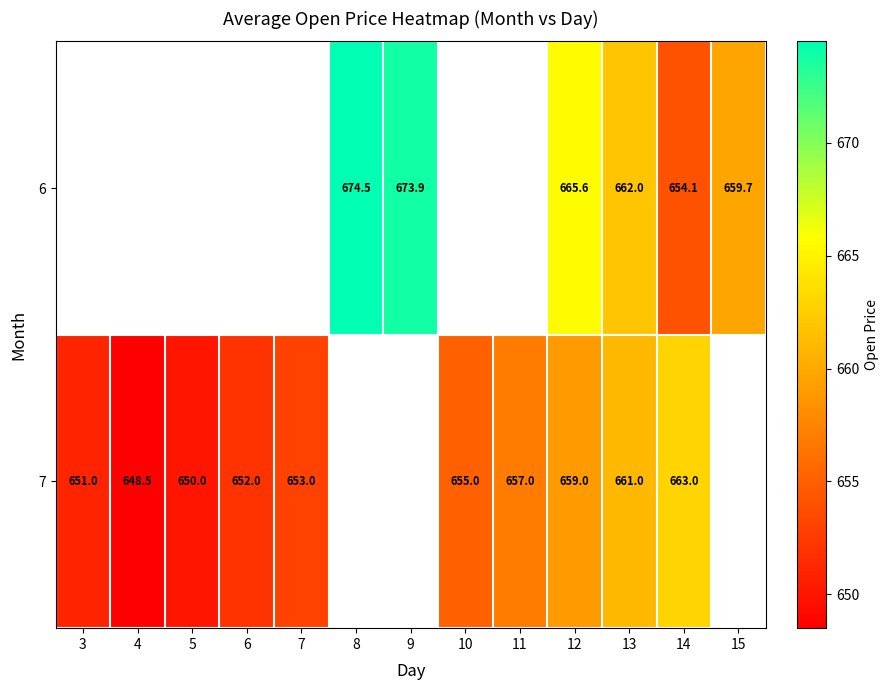

Is it true that 6 equals 654.1 at 14?

True